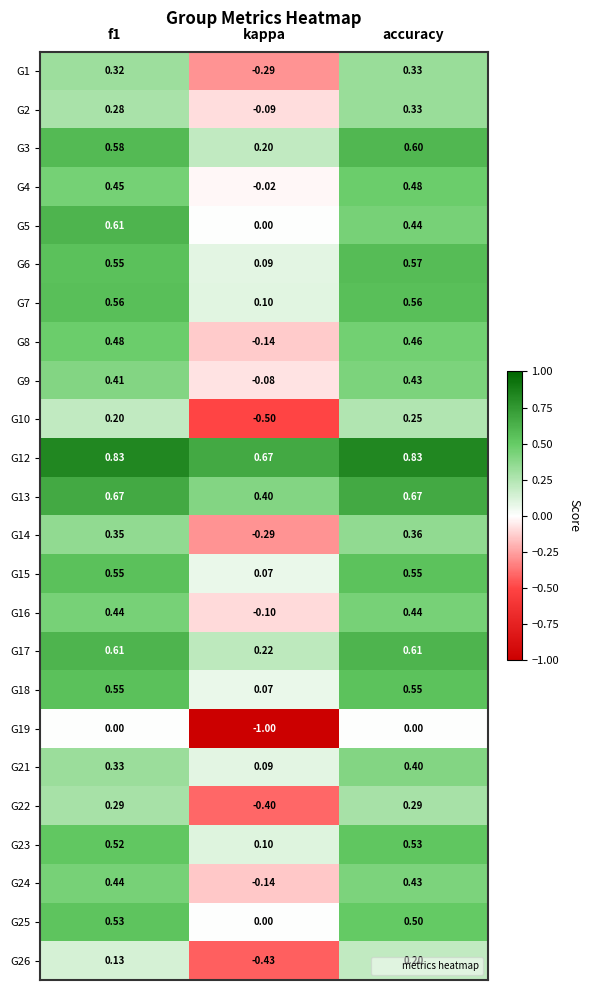

At which label is G23 closest to 0?

kappa